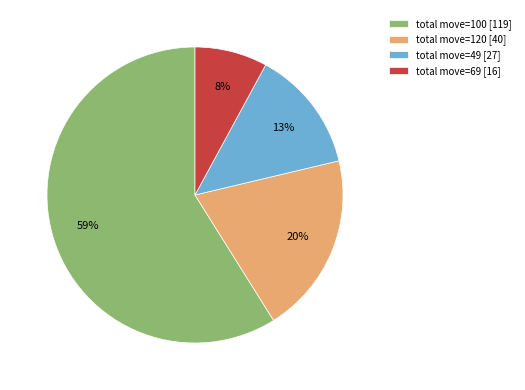

Count the number of slices in the pie.

4